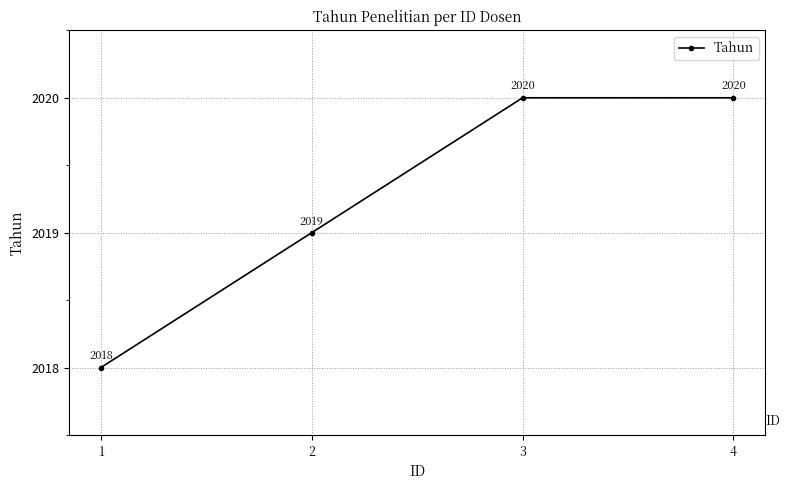

What is the ratio of the value at 1 to the value at 2?

1.0